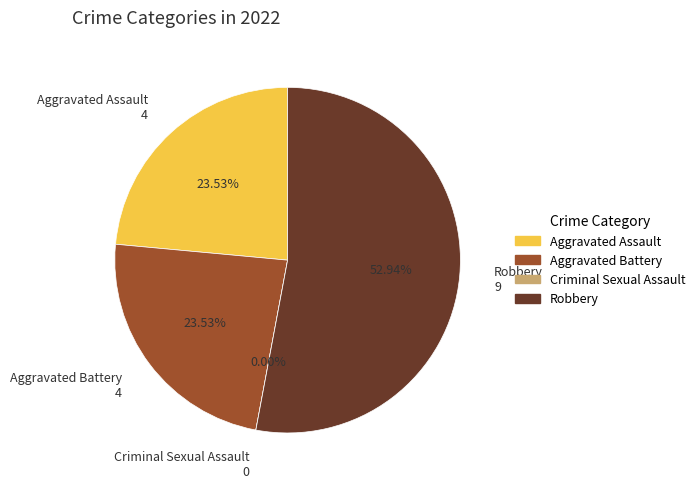

Does Robbery represent more than half of the total?

Yes